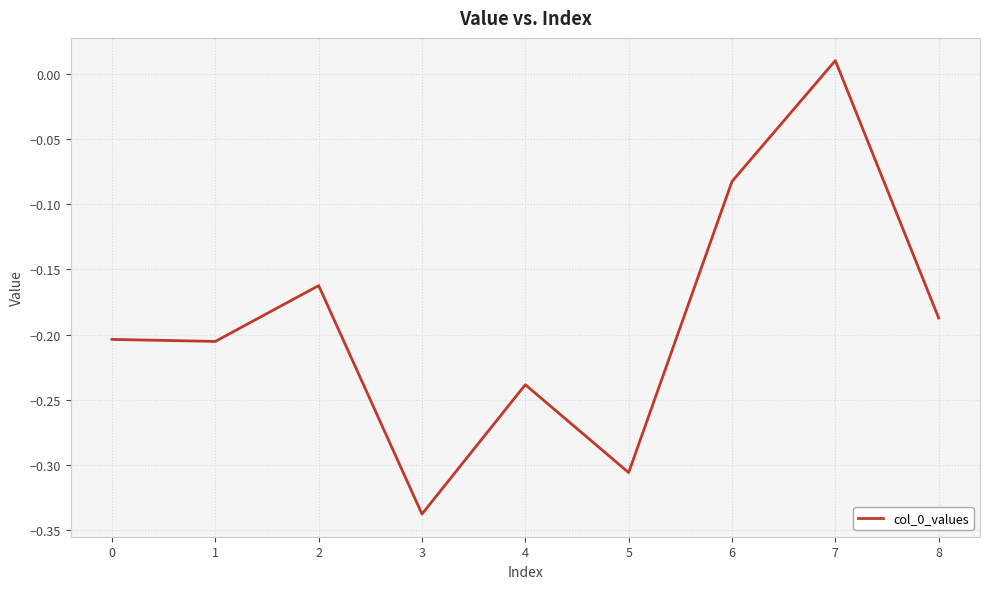

How many positive values are there?

1